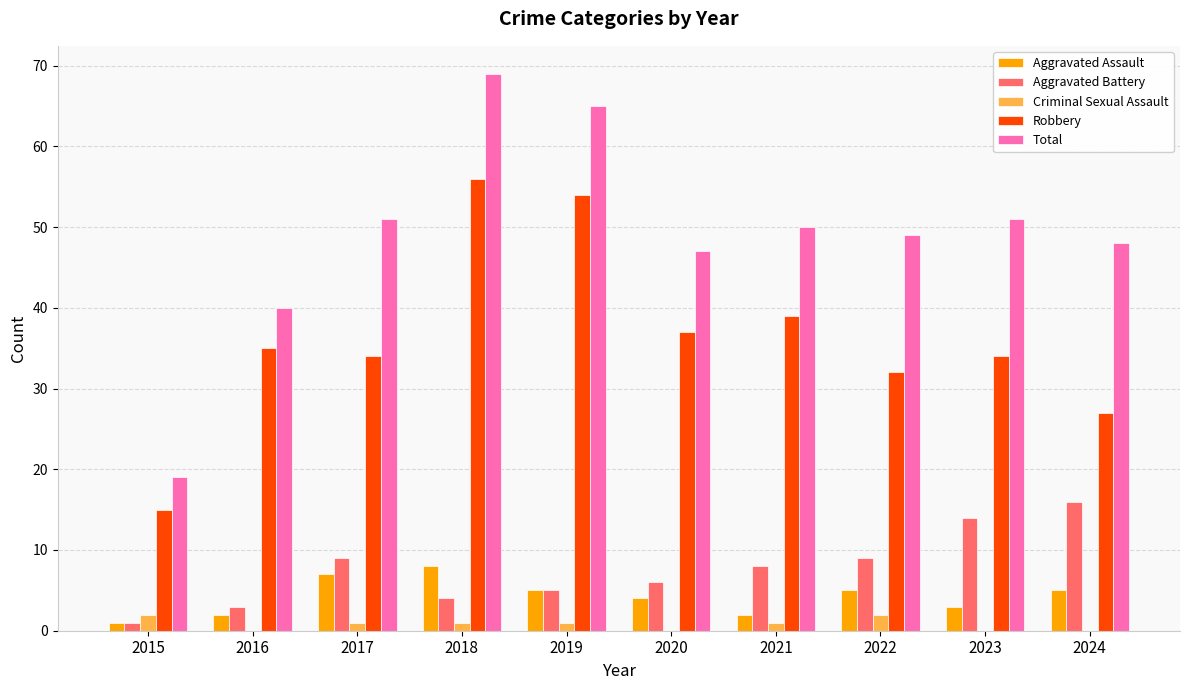

The Aggravated Battery series shows 14 at 2023. True or false?

True